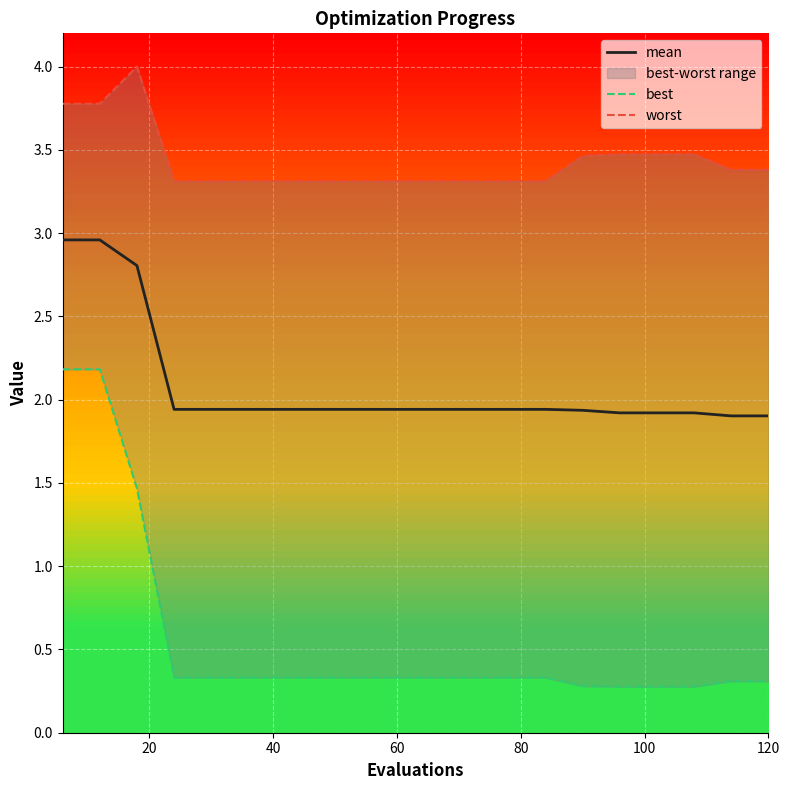

The value of mean at 60 is 1.9. True or false?

True